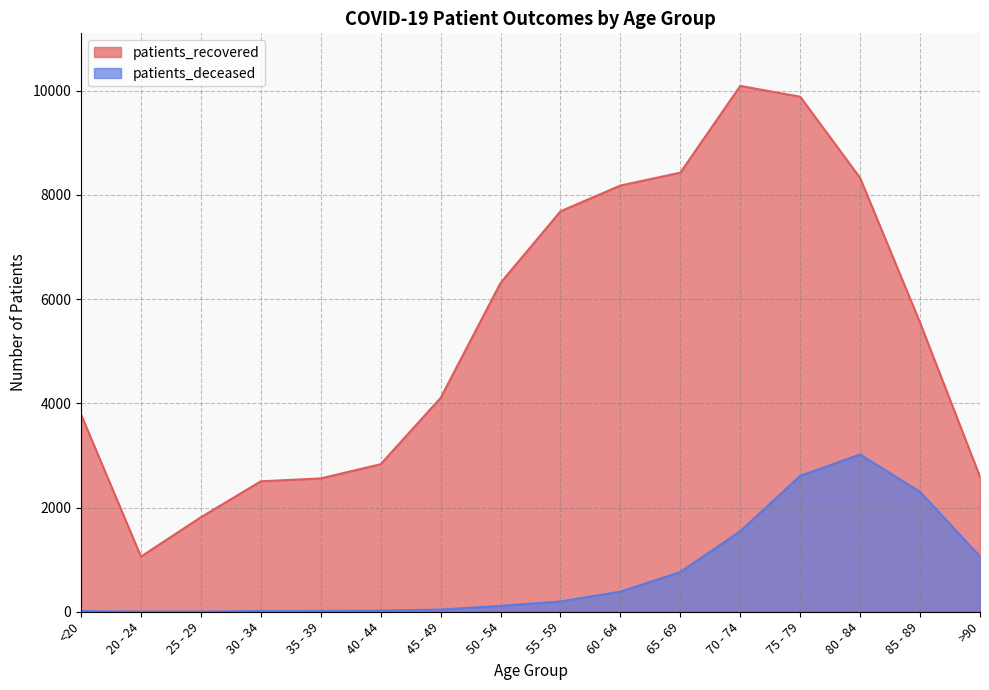

Rank the series at 25 - 29 from highest to lowest value.

patients_recovered, patients_deceased